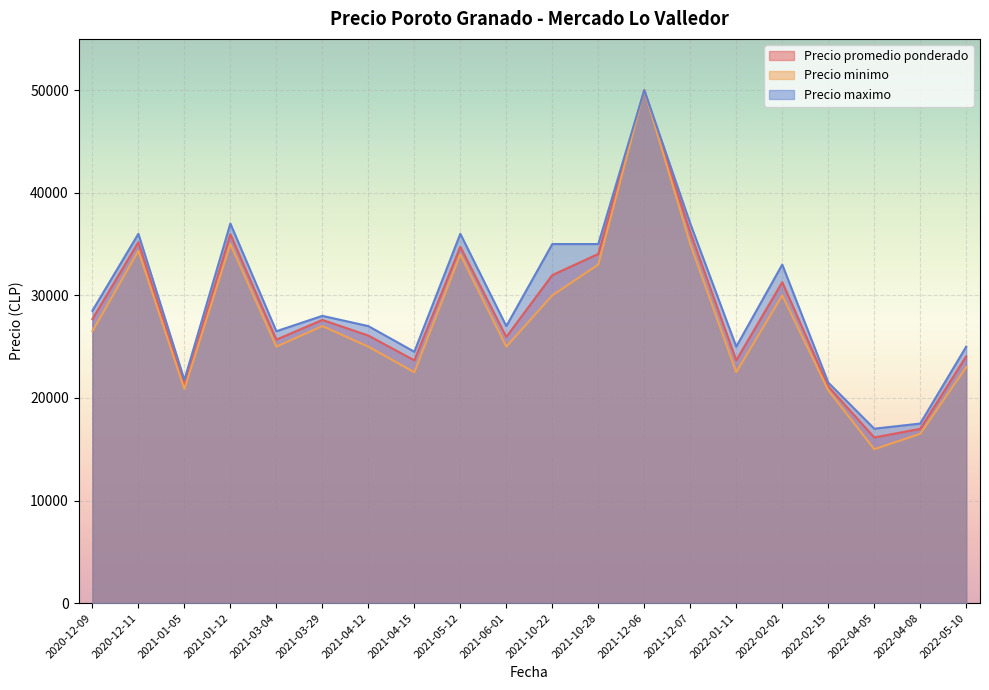

True or false: Precio promedio ponderado has a value of 10673 at 2021-04-12.

False